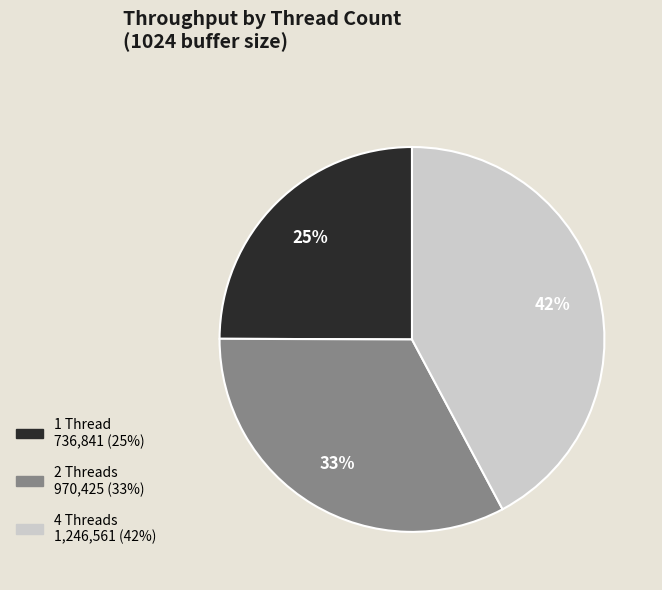

Is there any slice that represents more than half of the pie?

No